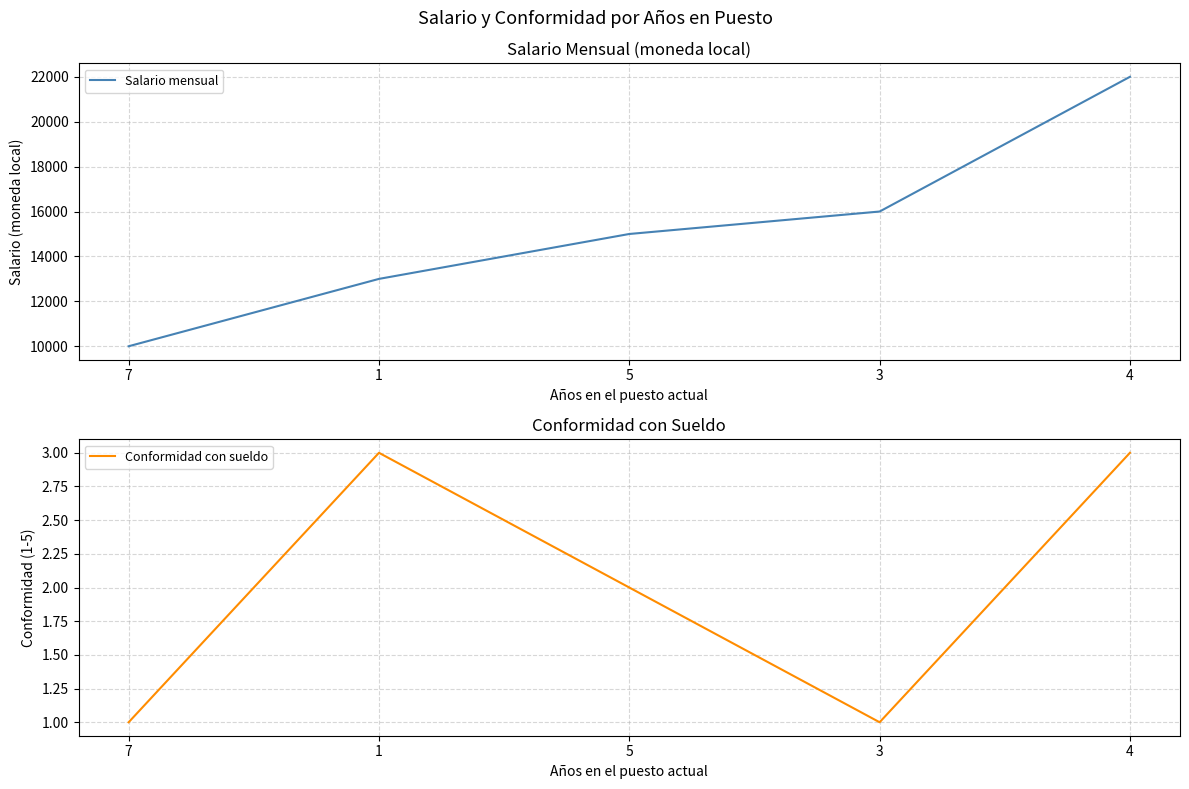

List the series in order of their peak value, highest first.

Salario mensual, Conformidad con sueldo